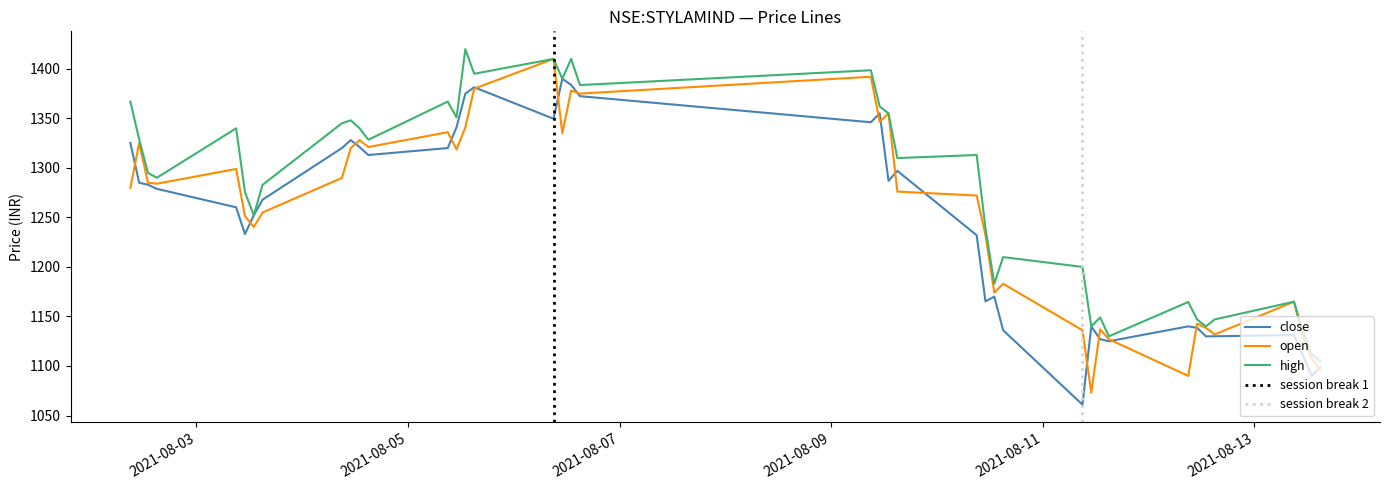

What is the sum of all high values?

51023.3